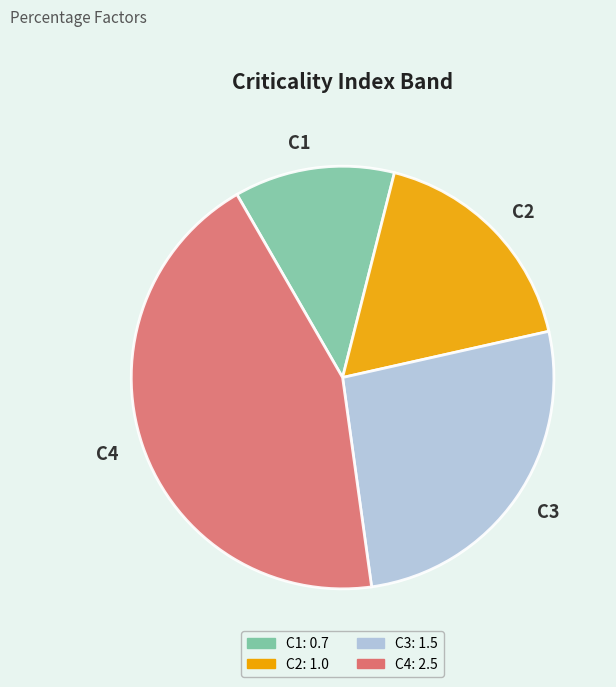

Is it true that C2 is 18% of the pie?

True